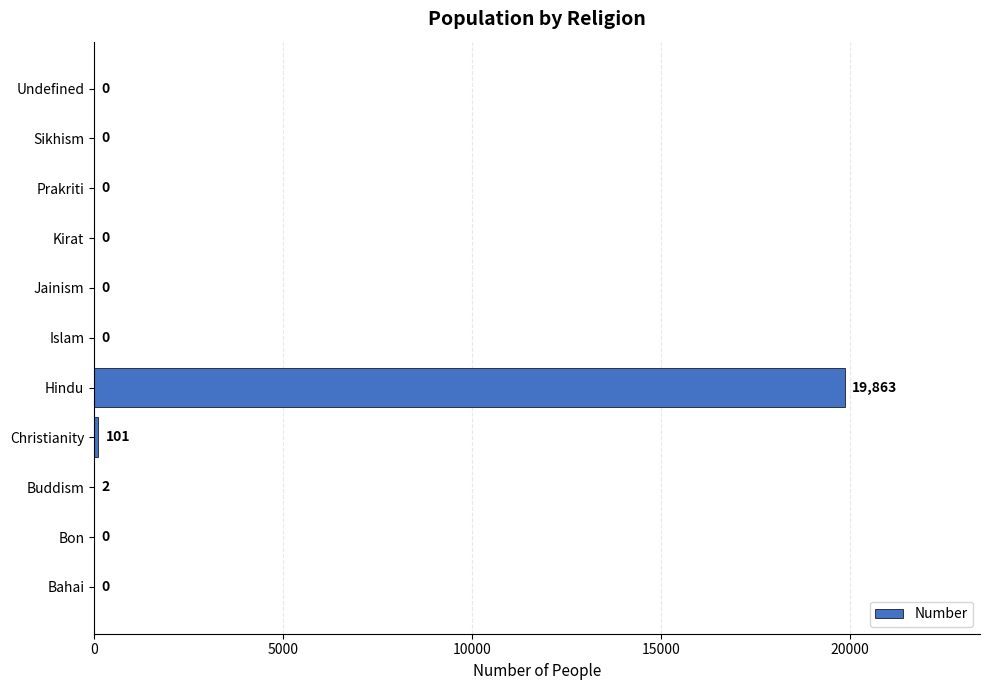

Which has a higher value, Kirat or Hindu?

Hindu